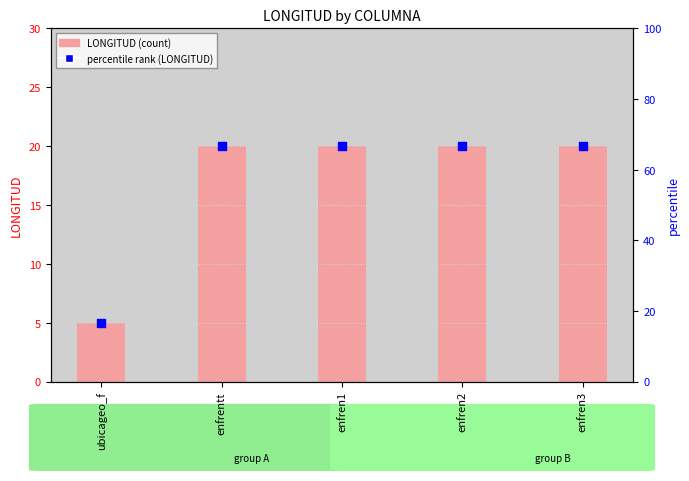

Which series contains the highest Y value?

percentile rank (LONGITUD)